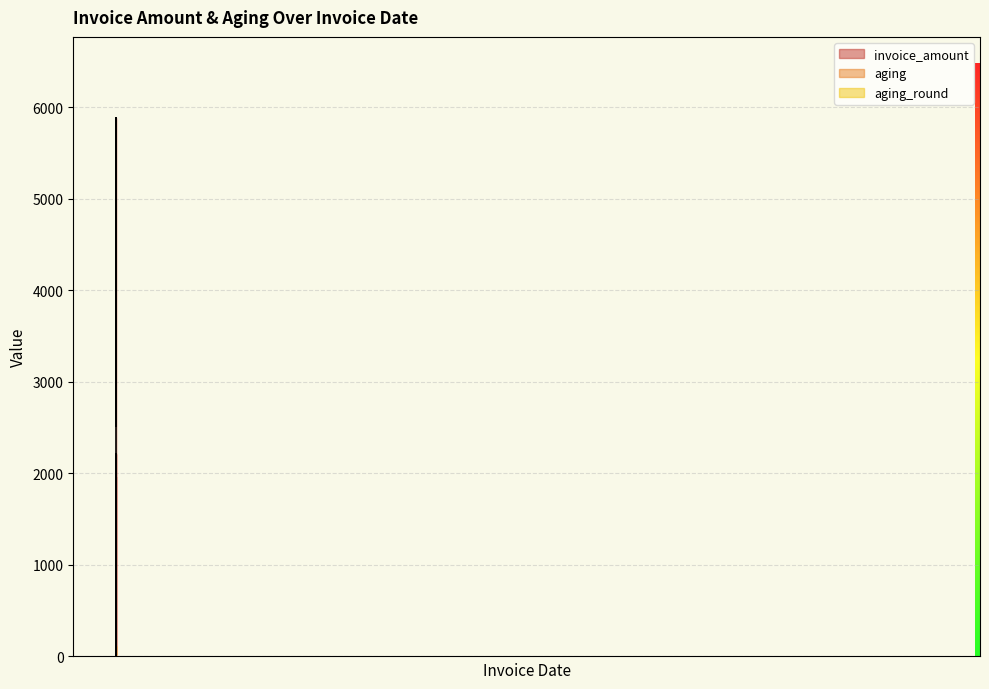

Is it true that aging_round equals 34.0 at 2022-12-11?

False